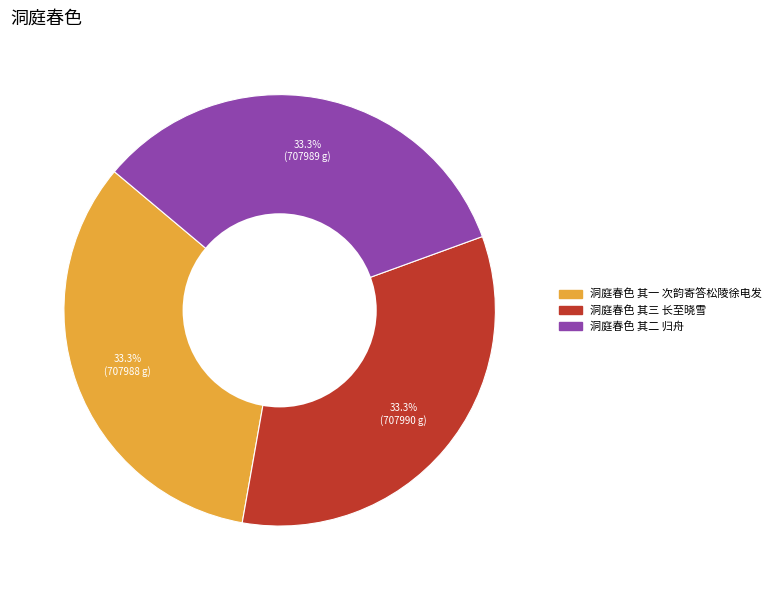

Combined, what portion of the pie is 洞庭春色 其一 次韵寄答松陵徐电发 and 洞庭春色 其三 长至晓雪?

66.7%